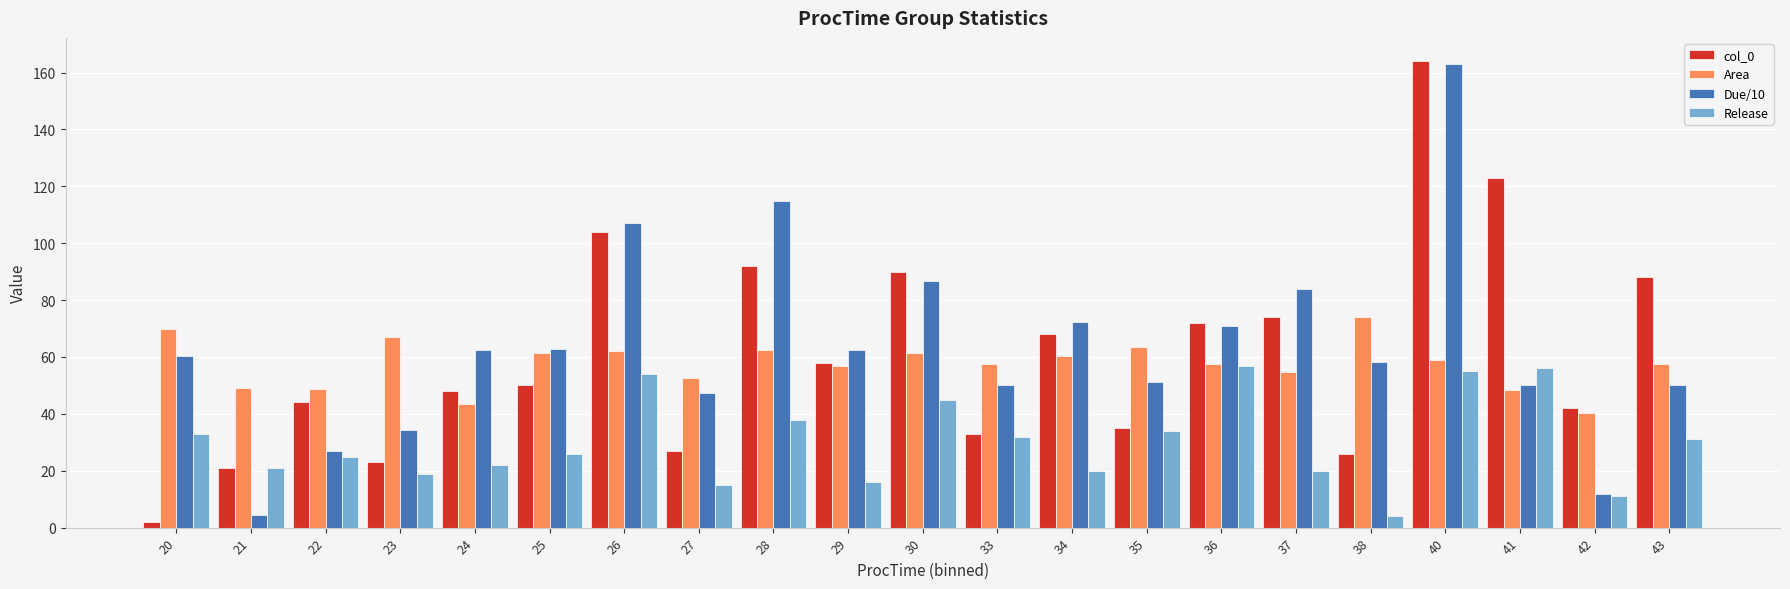

The Area series shows 54.6 at 37. True or false?

True